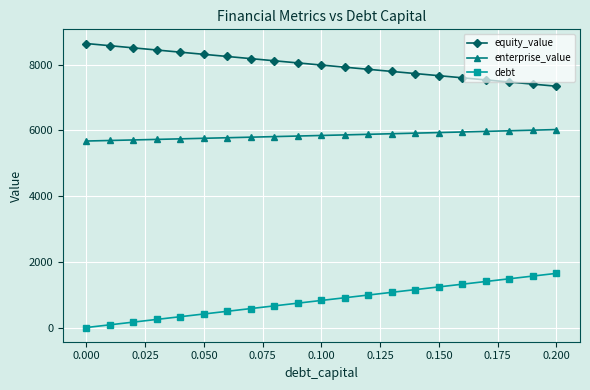

True or false: equity_value and debt intersect in this chart.

False